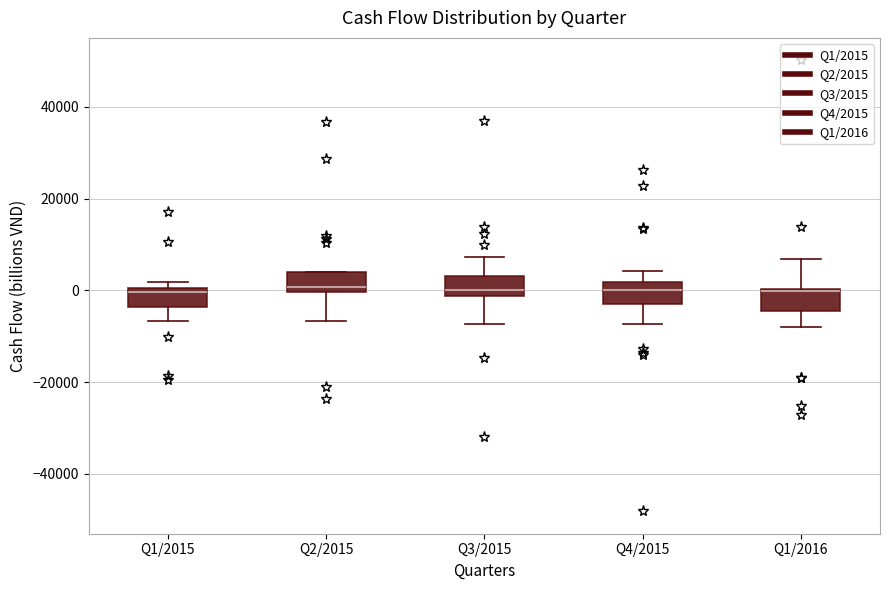

Reading left to right, read every box against the y-axis: the position of its median line, the range the box covers, and the ends of its whiskers. The values are not printed on the chart, so give them approximately, as read against the axis.

Q1/2015: median 0 (just below the box's upper edge), box -4000 to 0, whiskers -6000 to 2000
Q2/2015: median 0 (just above the box's lower edge), box 0 to 4000, whiskers -6000 to 4000
Q3/2015: median 0, box -2000 to 4000, whiskers -8000 to 8000
Q4/2015: median 0, box -2000 to 2000, whiskers -8000 to 4000
Q1/2016: median 0 (just below the box's upper edge), box -4000 to 0, whiskers -8000 to 6000